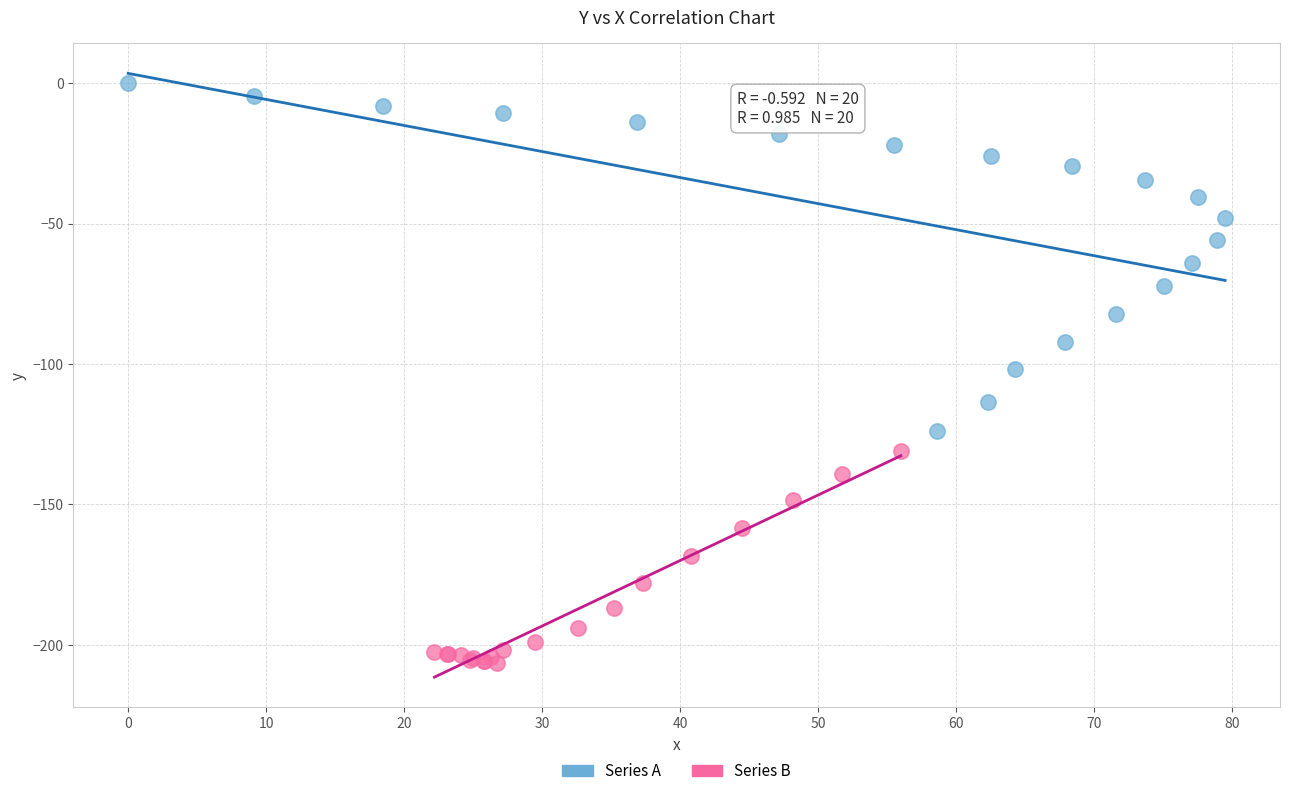

What are all the series names shown in the legend?

Series A, Series B